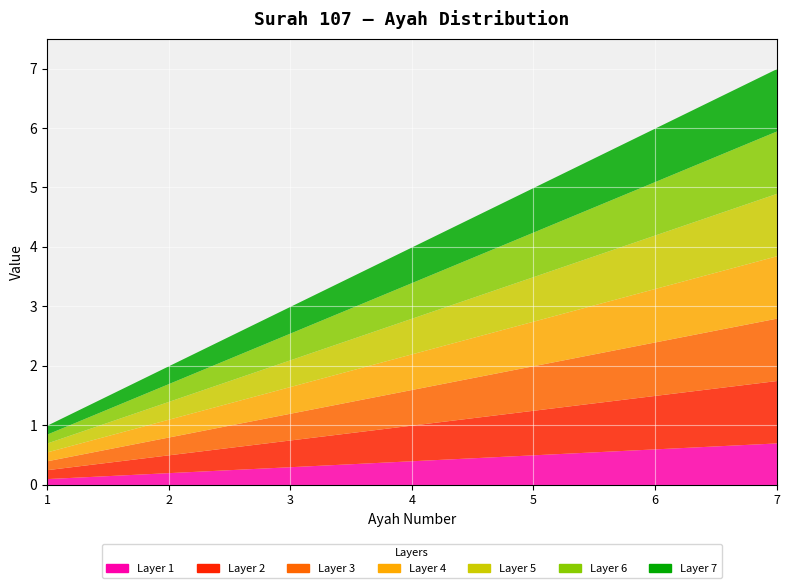

What is the sum of the values at 1 and 5?

6